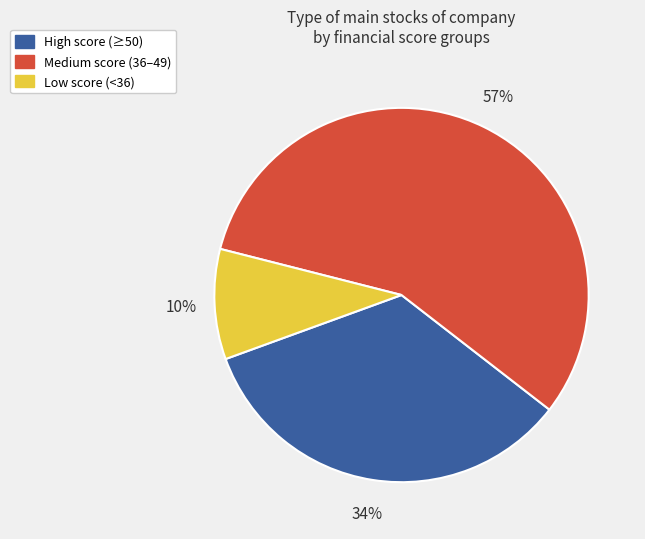

Which category has the biggest portion of the pie?

Medium score (36–49)